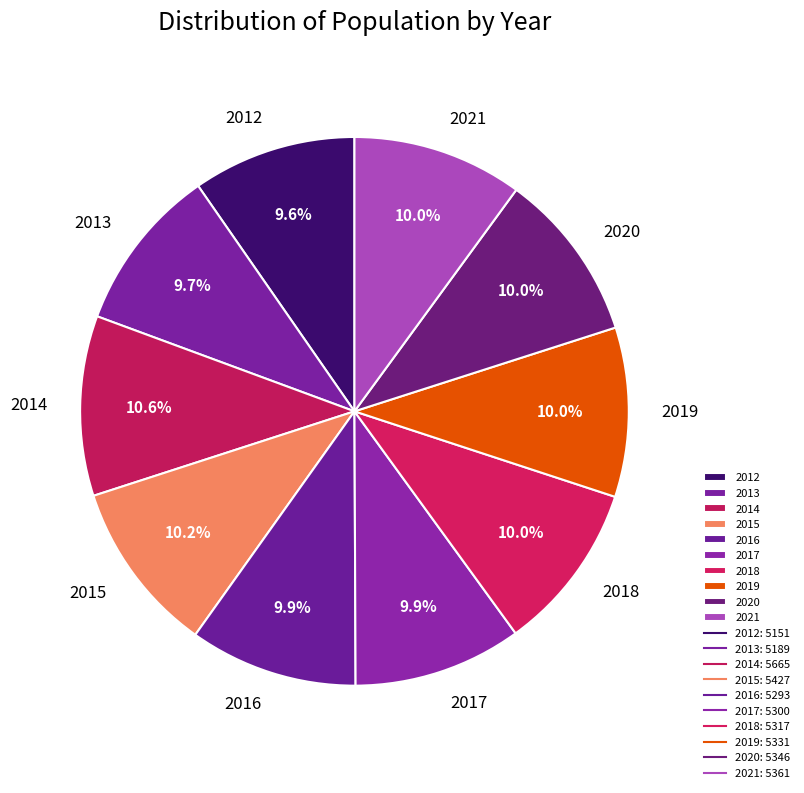

How many slices are in this pie chart?

10